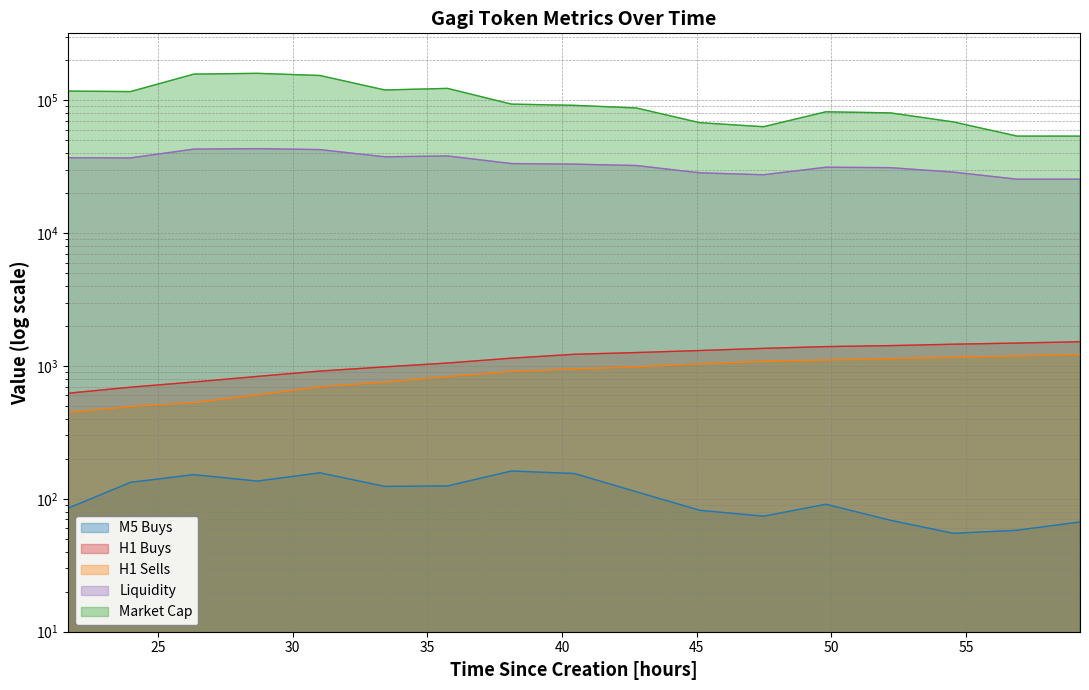

True or false: token_market_cap and token_h1_sells cross at least once.

False